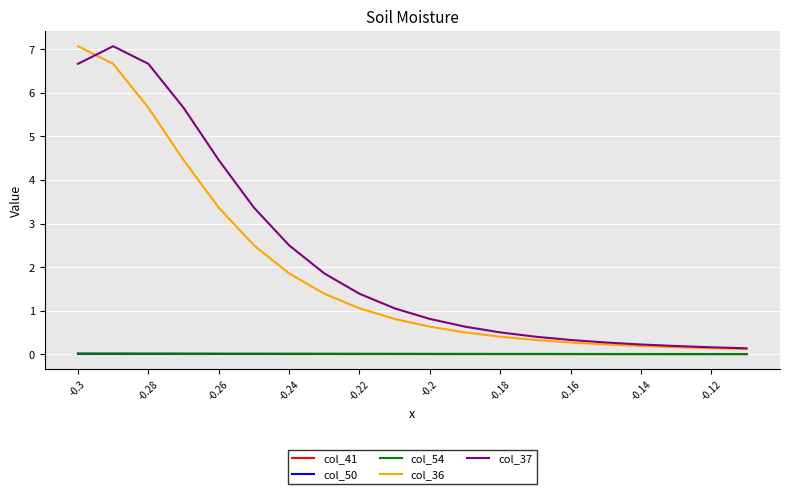

What is the greatest value displayed?

7.1